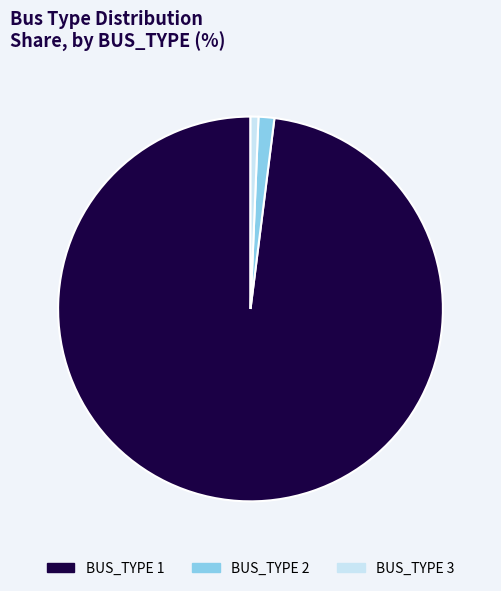

Rank the categories by value from lowest to highest.

BUS_TYPE 3, BUS_TYPE 2, BUS_TYPE 1